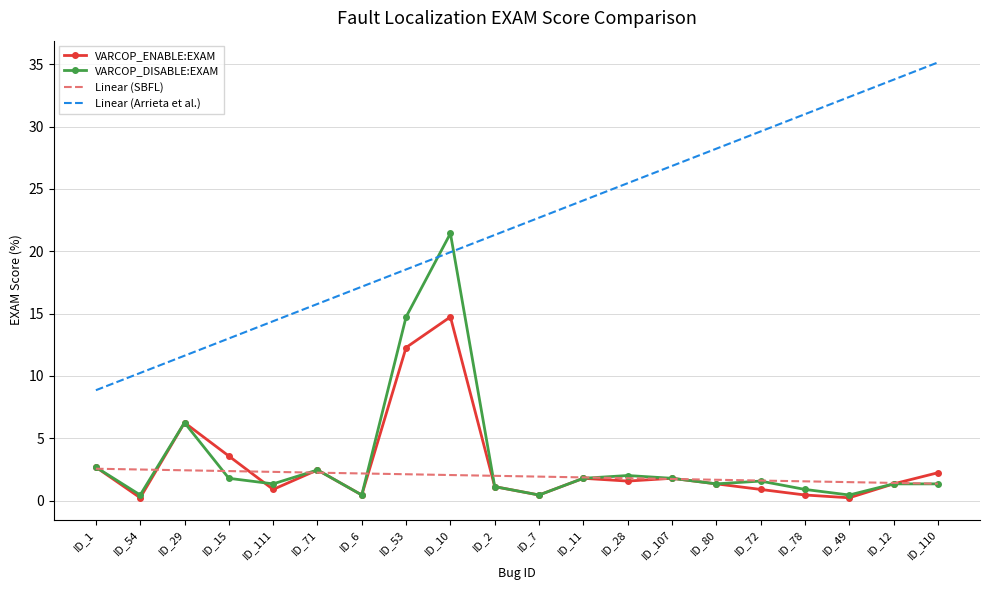

What is the sum of all Linear (Arrieta et al.) values?

440.0